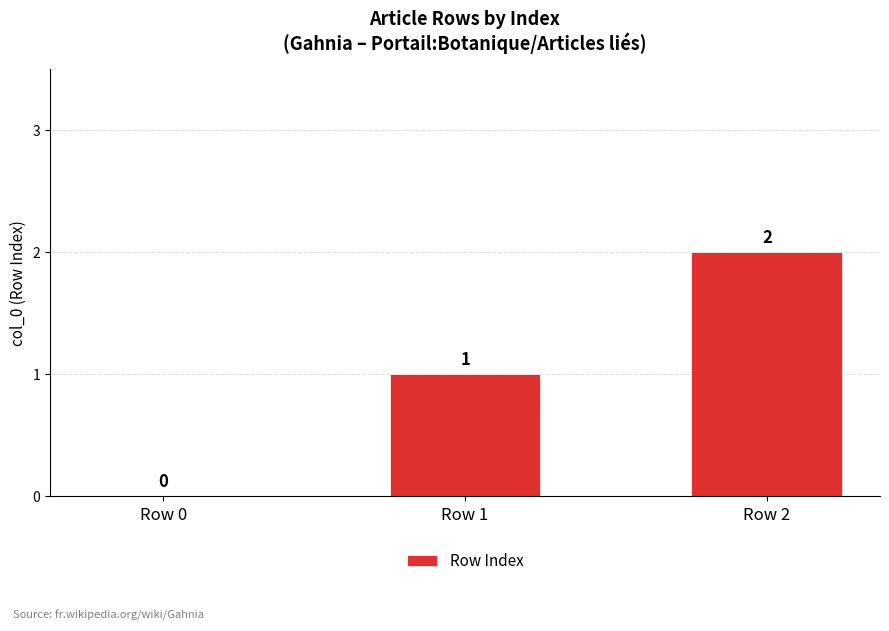

What is the average value?

1